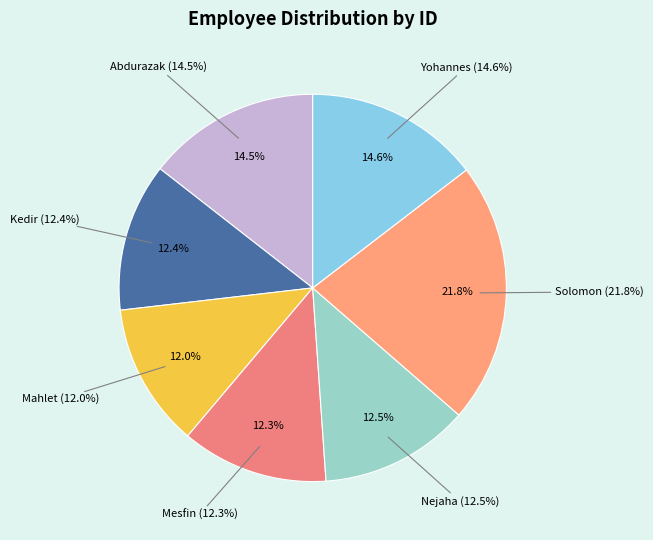

How many slices are in this pie chart?

7